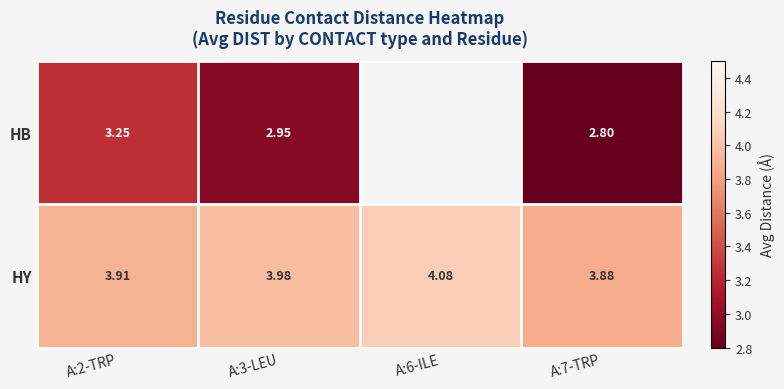

At A:3-LEU, list the series in order from largest to smallest.

HY, HB